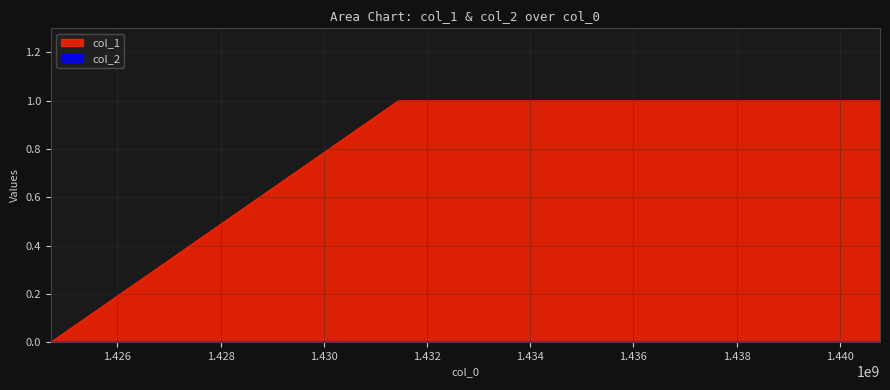

What is the difference between the values at 1431443615 and 1424709725?

1